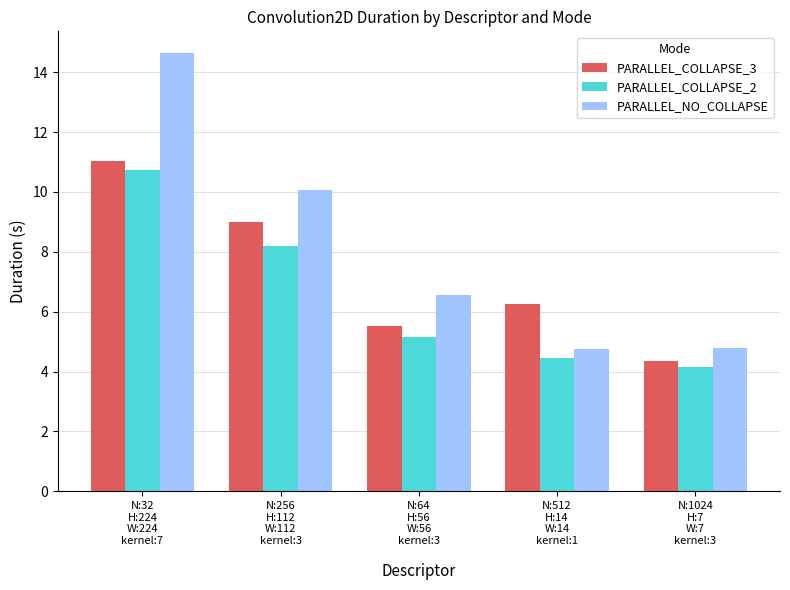

What is the value of the PARALLEL_COLLAPSE_3 bar at the 1st from the left?

11.0